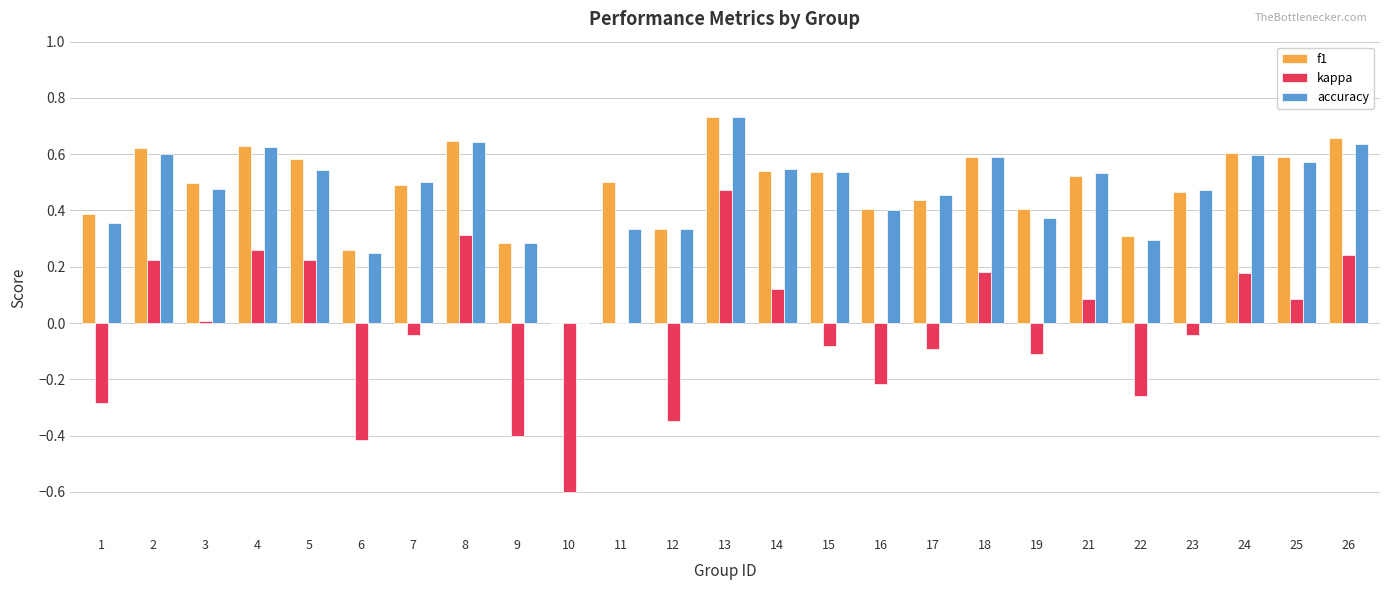

Count the accuracy values in the range 0 to 1.

25